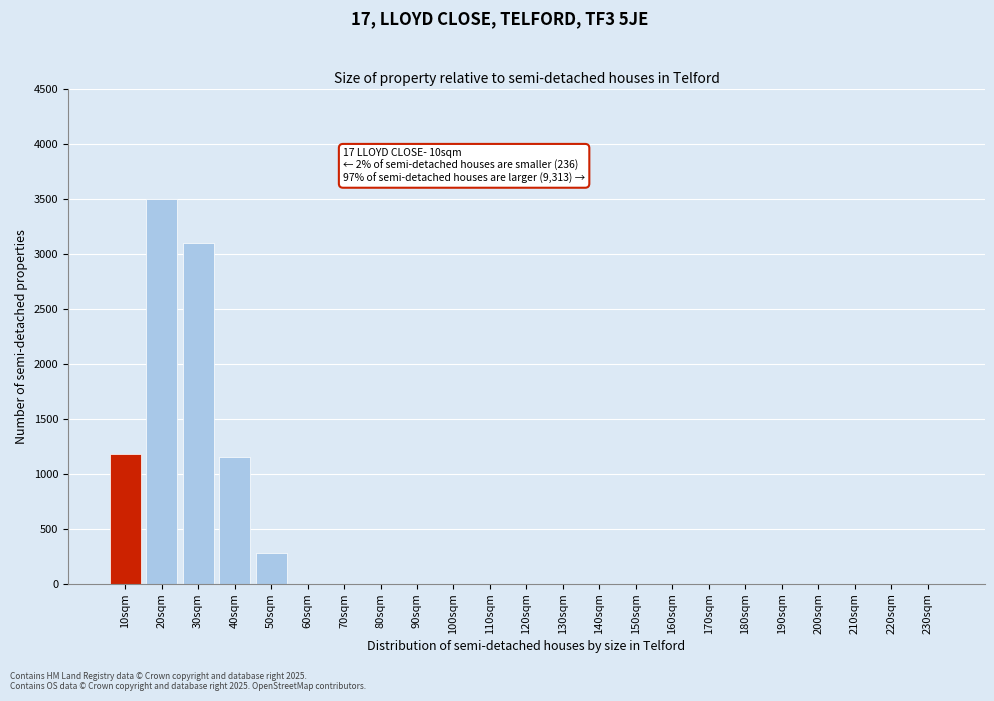

Reading right to left, transcribe all the data shown in this chart.

230sqm=0	220sqm=0	210sqm=0	200sqm=0	190sqm=0	180sqm=0	170sqm=0	160sqm=0	150sqm=0	140sqm=0	130sqm=0	120sqm=0	110sqm=0	100sqm=0	90sqm=0	80sqm=0	70sqm=0	60sqm=0	50sqm=280	40sqm=1150	30sqm=3100	20sqm=3500	10sqm=1175